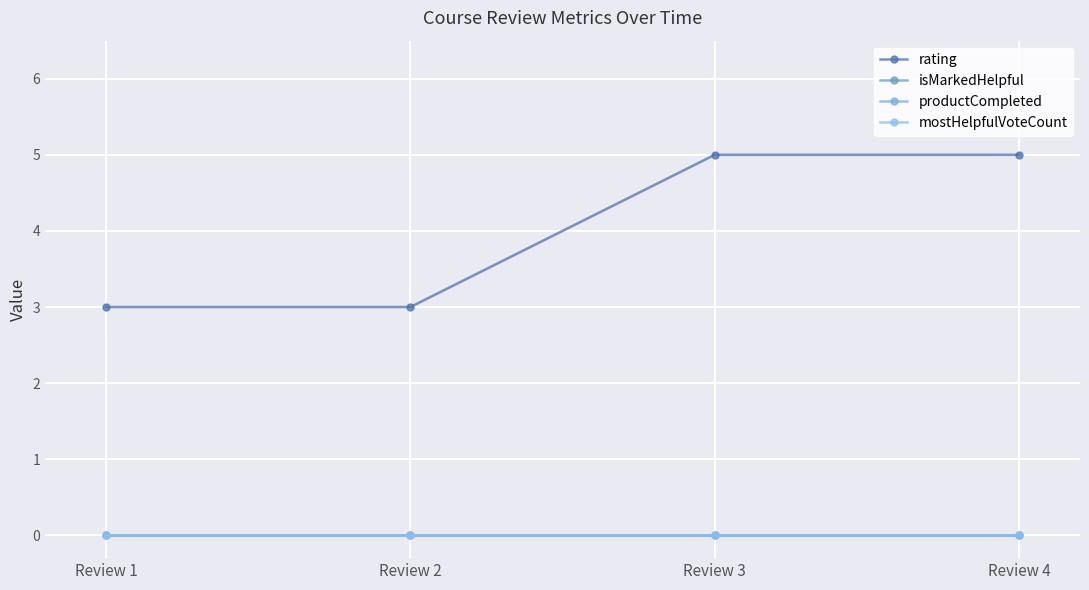

Is this an area chart (filled region under the line)?

No